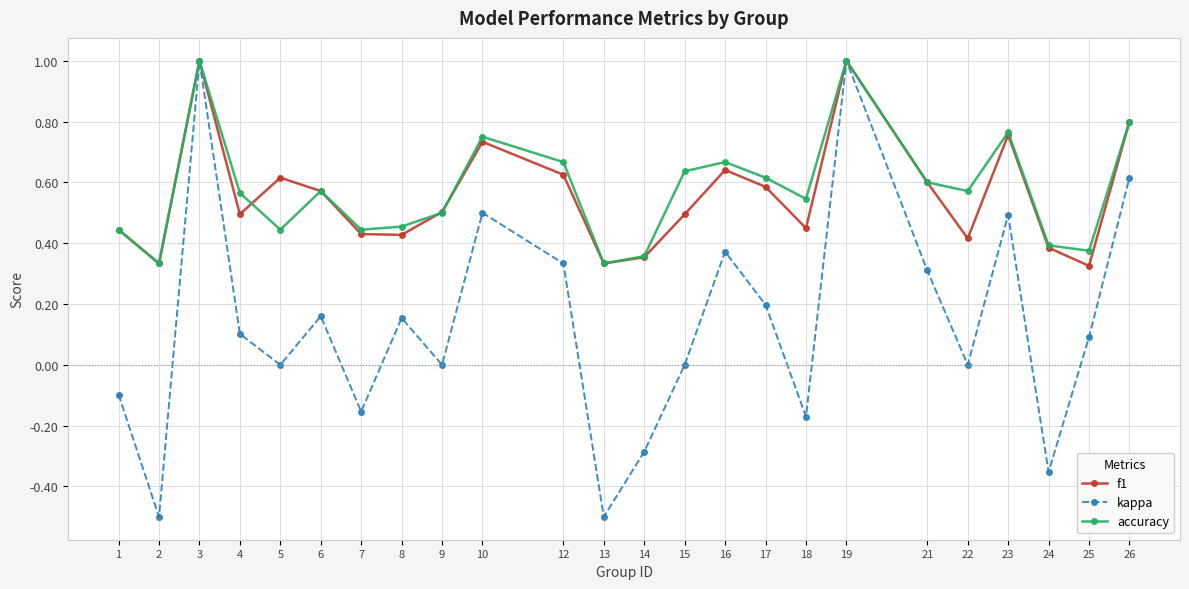

True or false: f1 has more than 1 points higher than both neighbors.

True